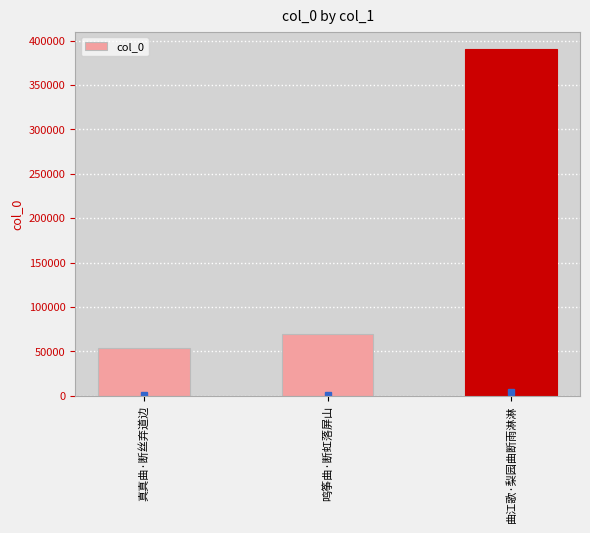

Rank the categories by value from highest to lowest.

曲江歌·梨园曲断雨淋淋, 鸣筝曲·断虹落屏山, 真真曲·断丝弃道边